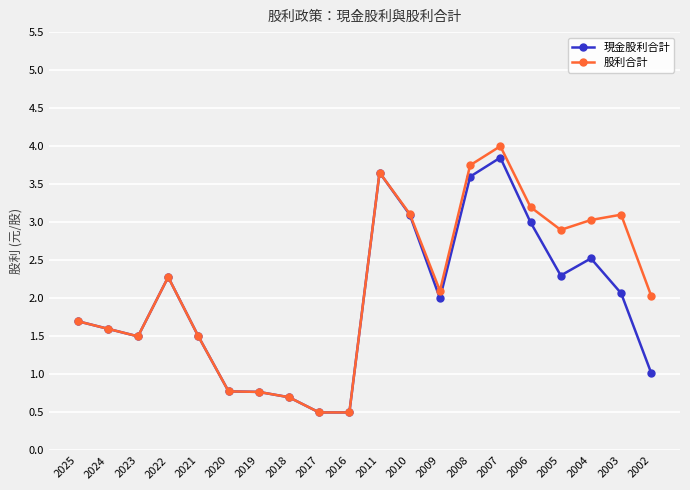

Is it true that 股利合計 equals 2.6 at 2023?

False